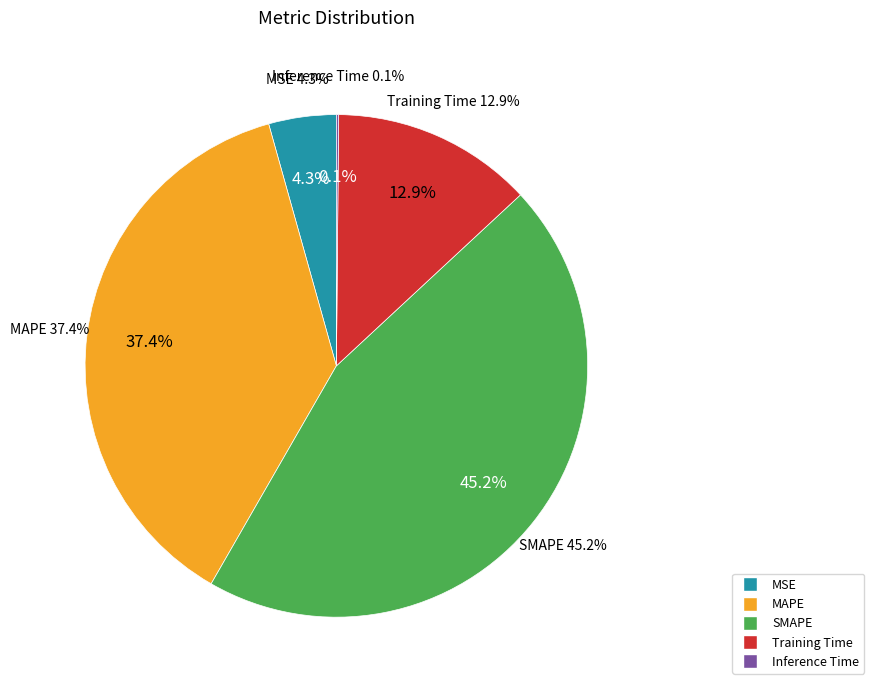

To the nearest percent, what portion does Training Time represent?

13%